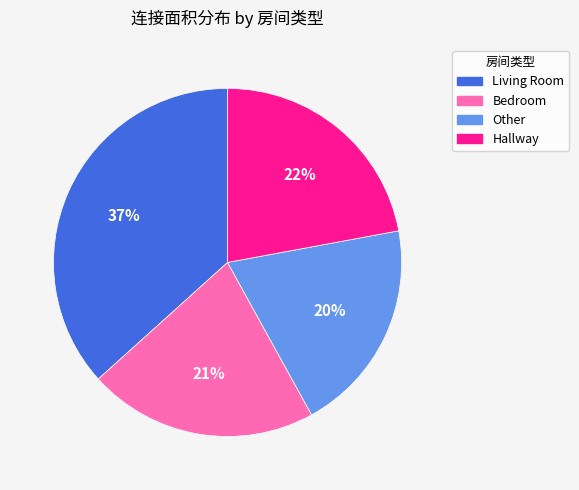

Which category has the biggest portion of the pie?

Living Room